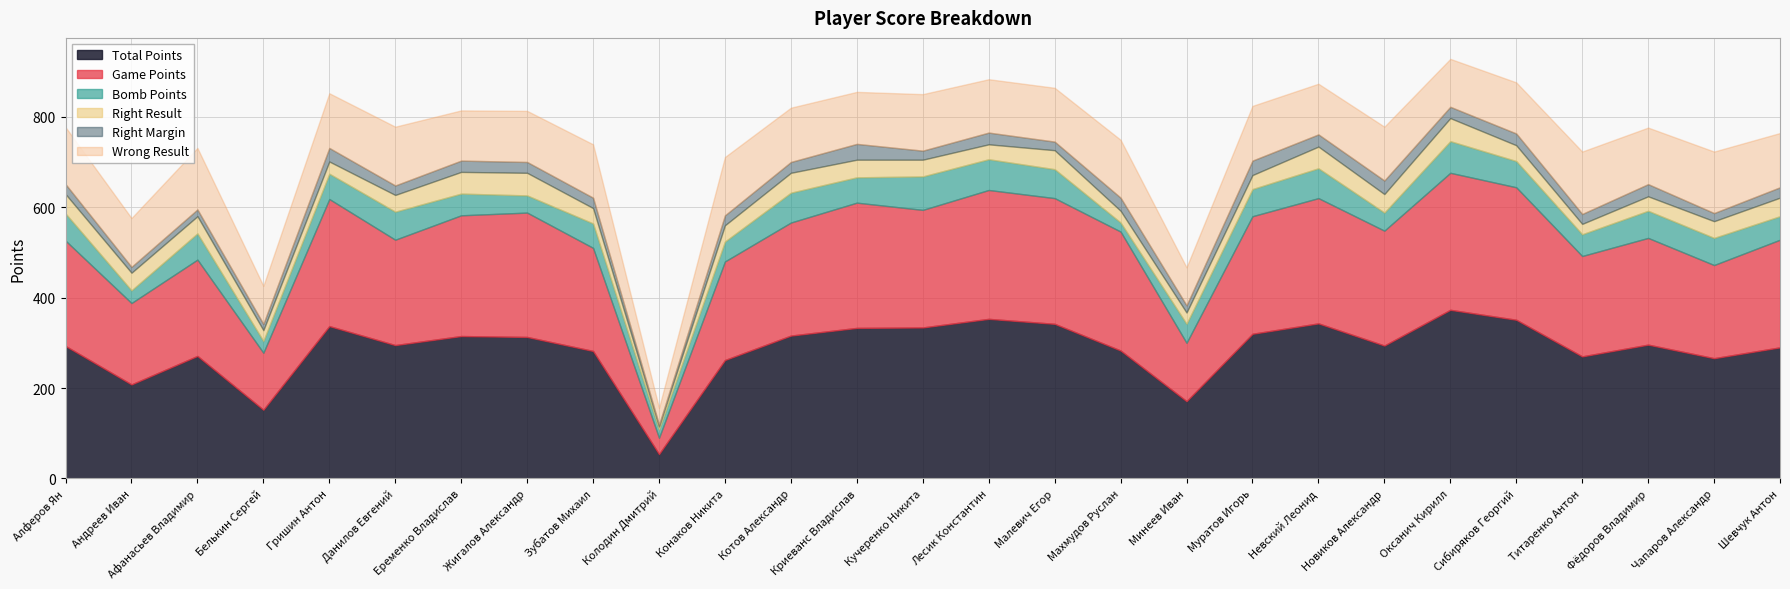

At which label does Game Points first exceed 250?

Гришин Антон